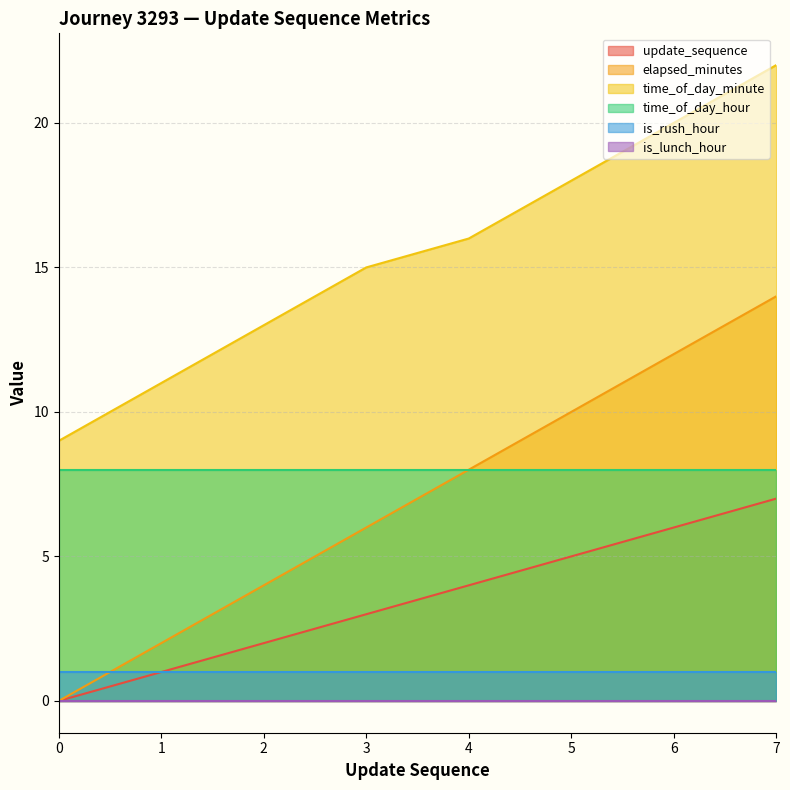

True or false: time_of_day_minute has more than 0 points higher than both neighbors.

False